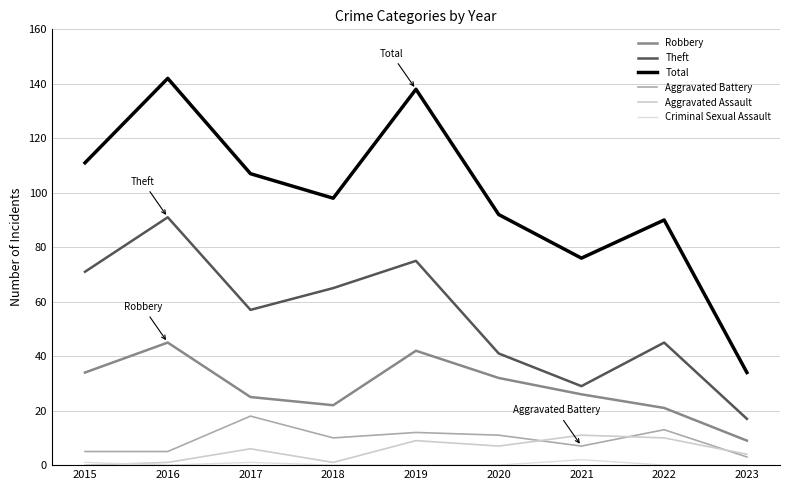

Between 2016 and 2023, which series saw the biggest shift?

Total